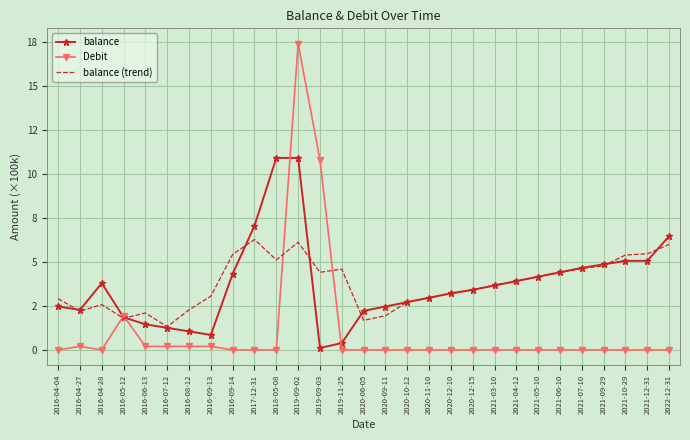

Which category has the highest value in the balance (trend) series?

2017-12-31